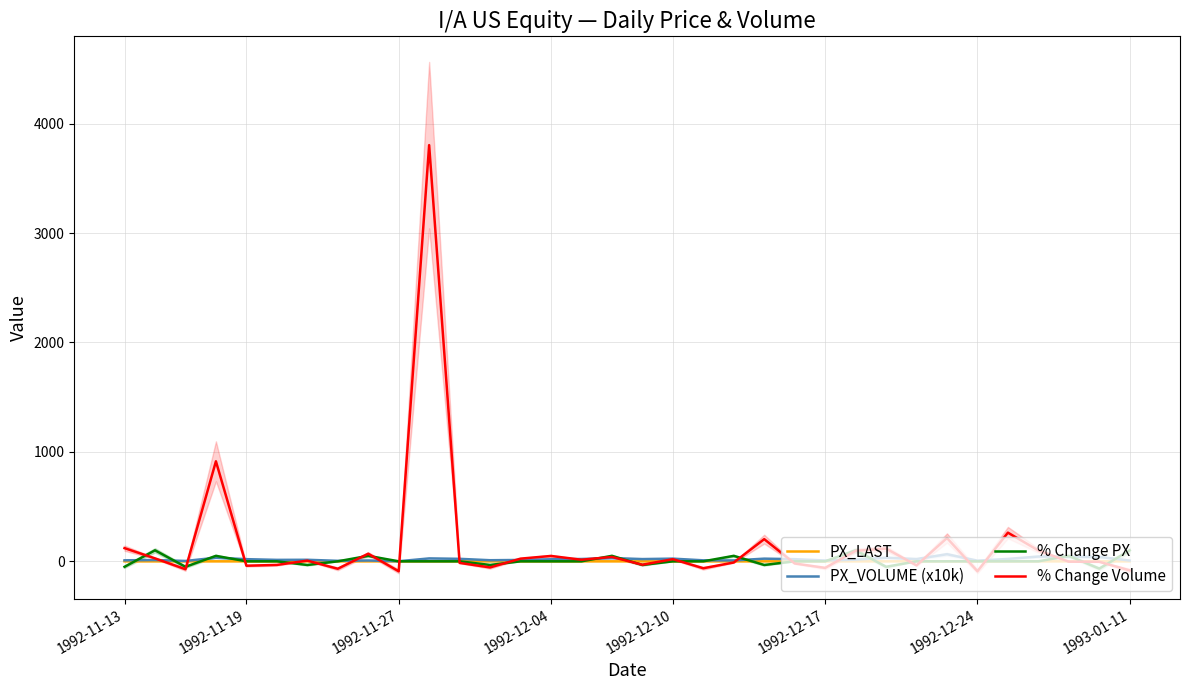

What is the difference between the second highest and second lowest values in the % Change PX series?

150.8